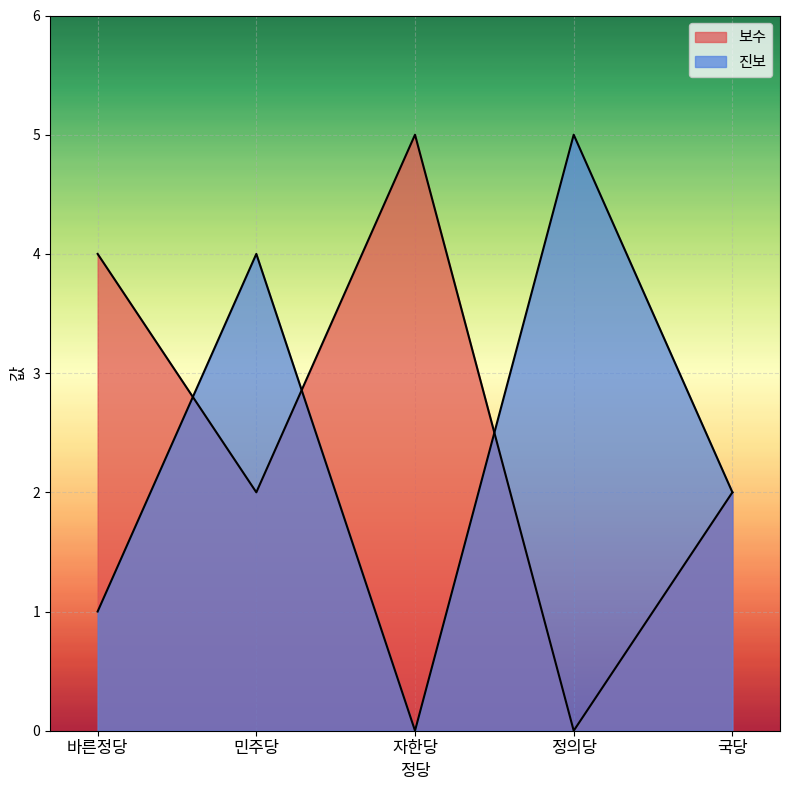

In 진보, how many points are lower than both neighbors (excluding endpoints)?

1